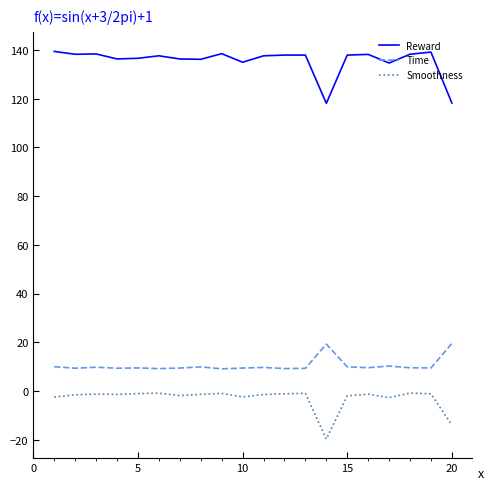

What is the difference between the maximum and minimum values in the Reward series?

21.3